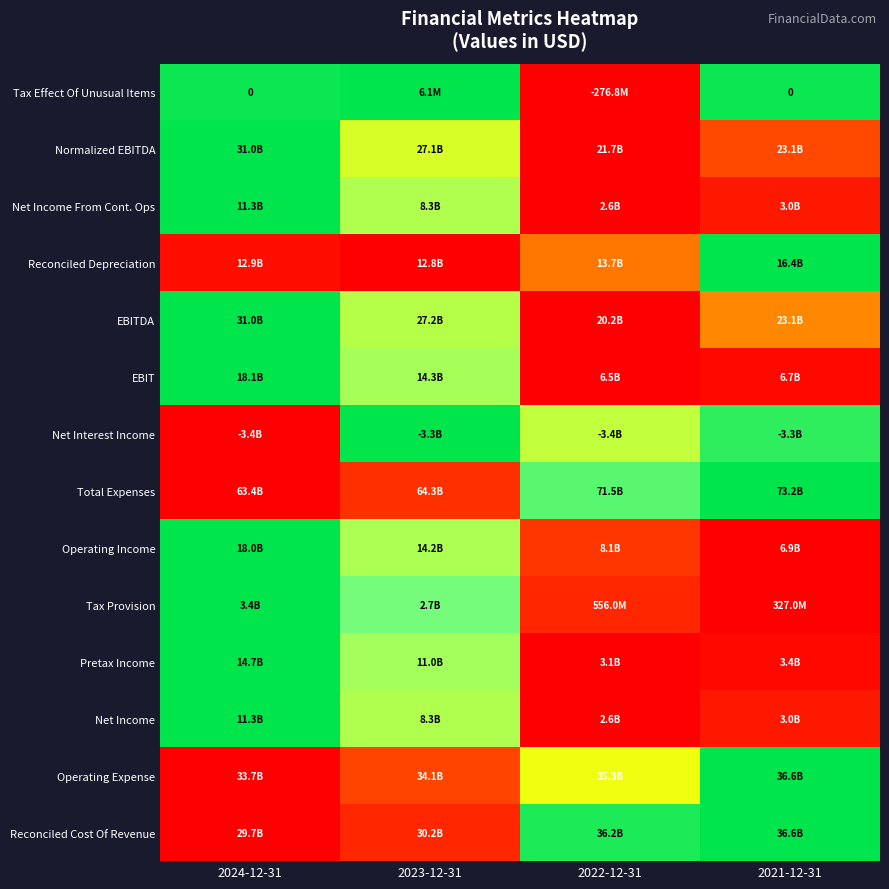

At which label does Total Expenses reach its peak?

2021-12-31